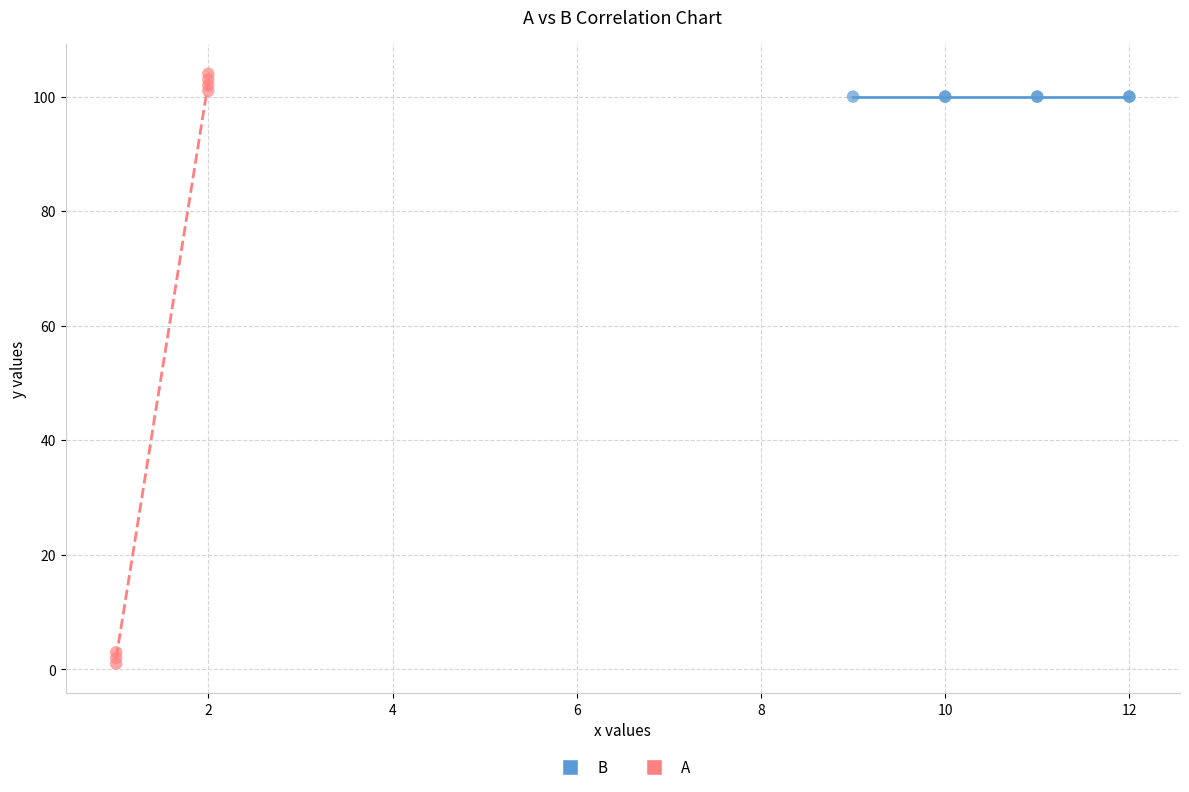

Which series contains the lowest Y value?

A